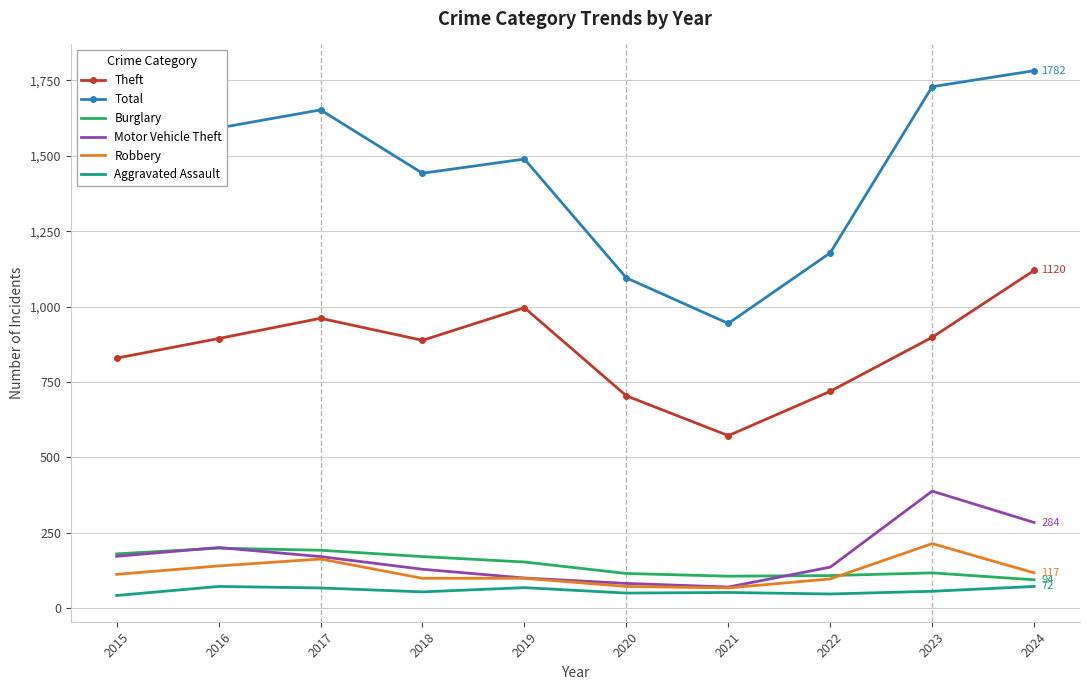

What is the greatest value displayed?

1782